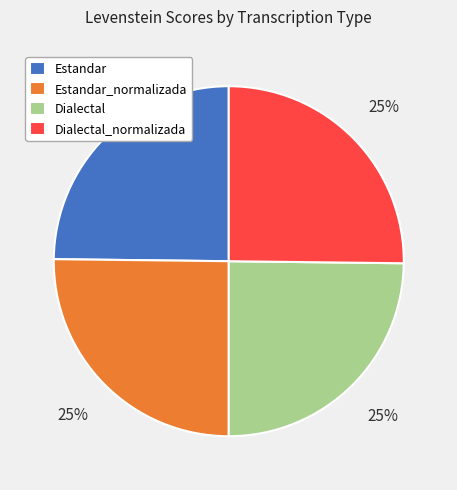

How many segments does this pie chart have?

4